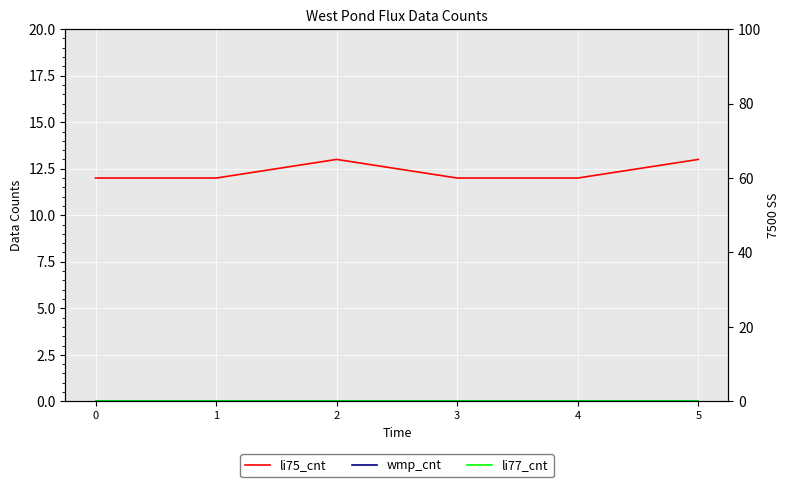

The li77_cnt series shows 0 at 0. True or false?

True